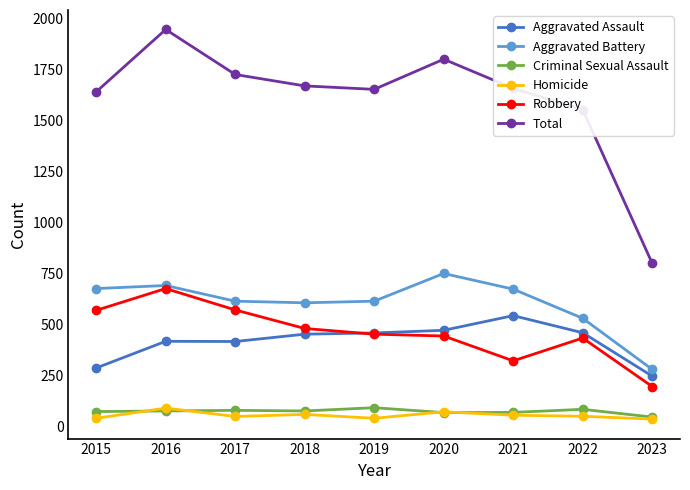

The Robbery series shows 102 at 2023. True or false?

False